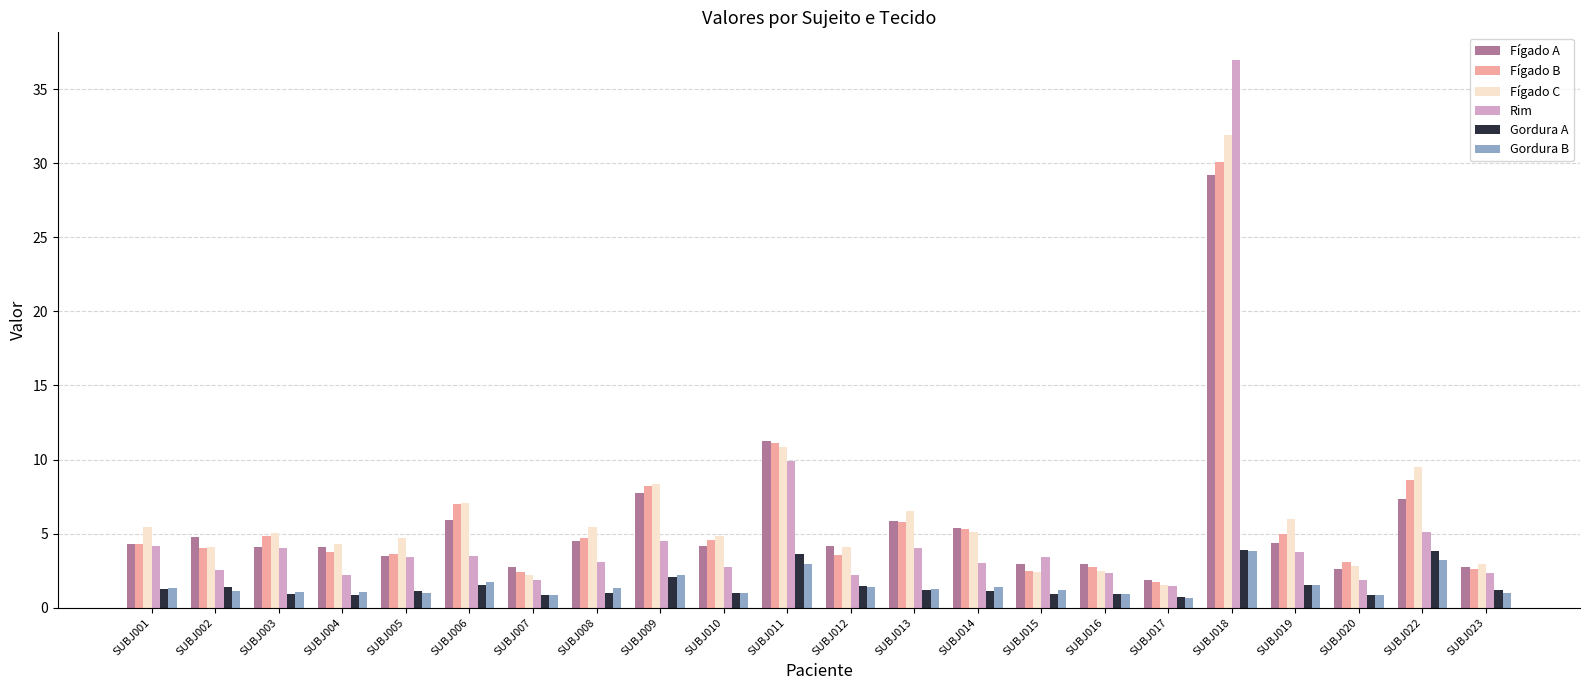

Which series changed the most between SUBJ011 and SUBJ015?

Fígado B